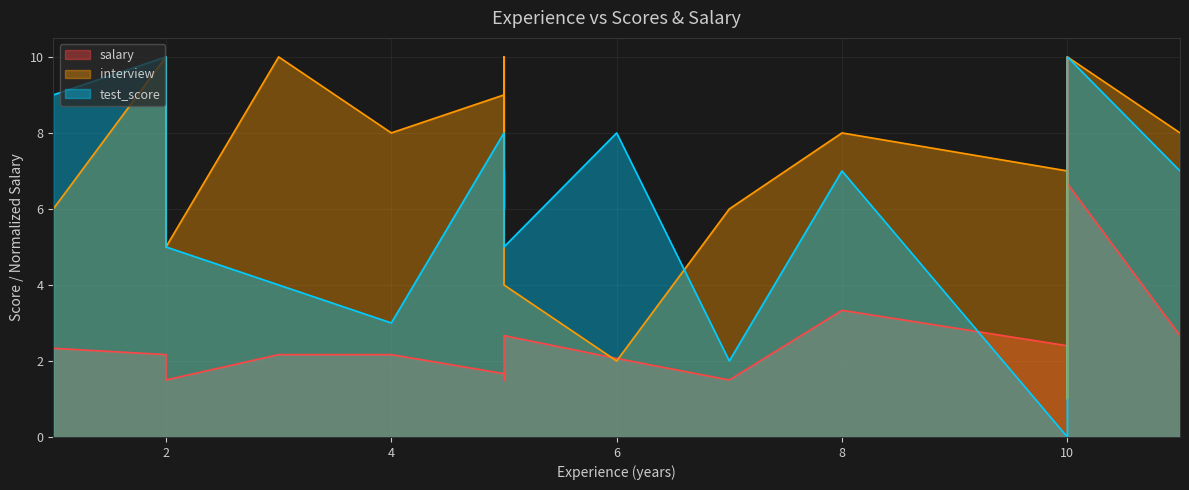

After their last crossing, which series has the higher values: interview or salary?

interview